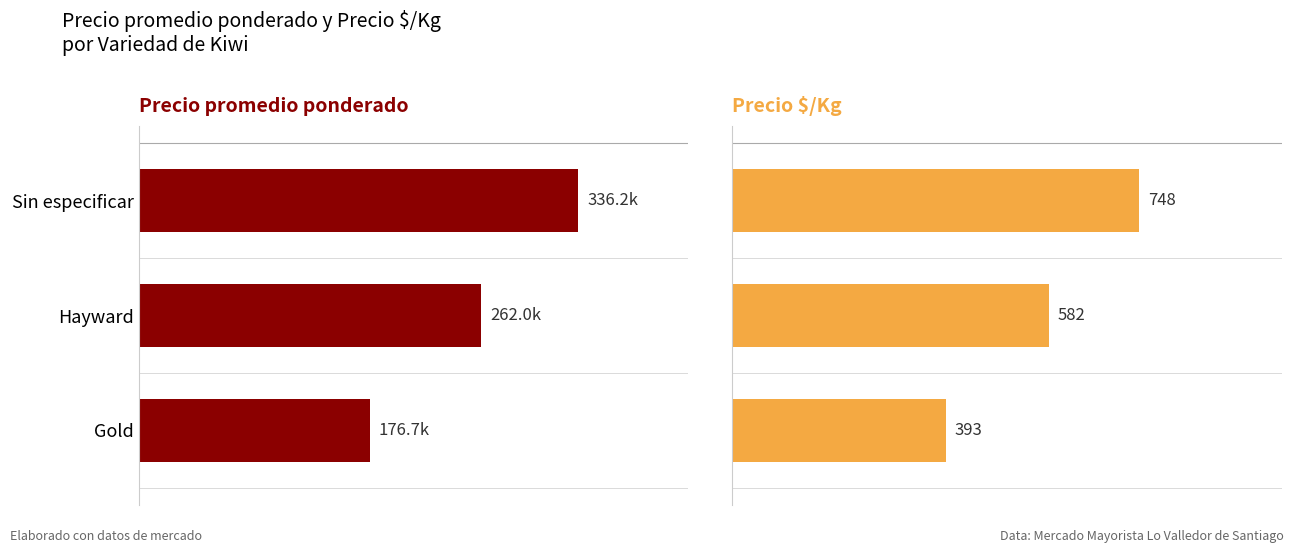

What is the greatest value displayed?

336250